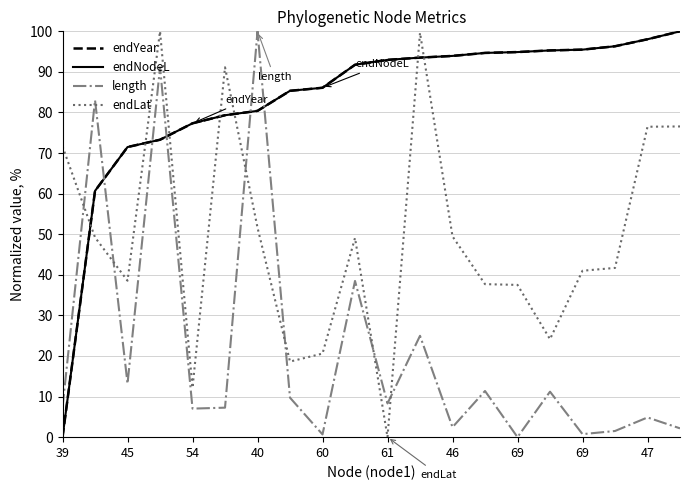

Rank the categories by endNodeL value from highest to lowest.

19, 18, 17, 16, 15, 14, 13, 12, 11, 10, 47, 69, 69, 46, 61, 60, 40, 54, 45, 39